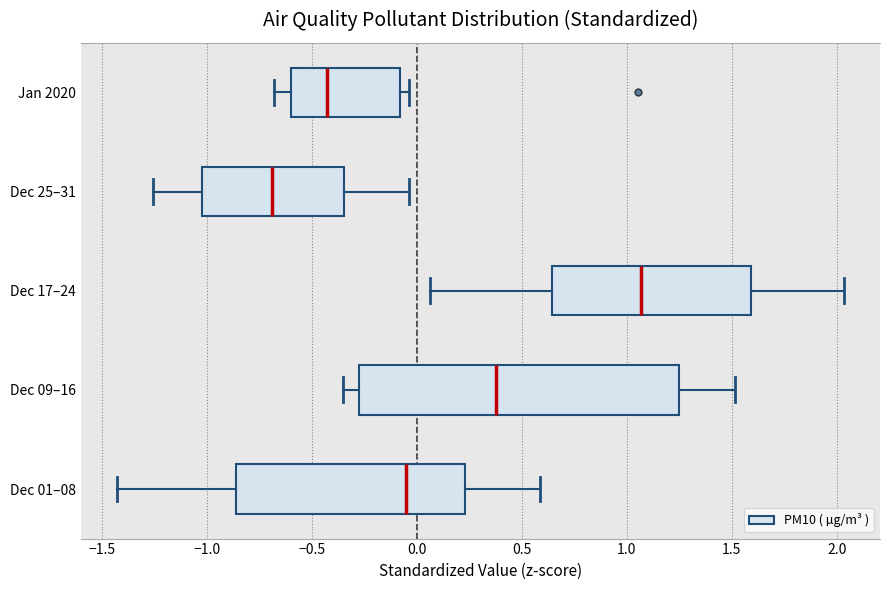

Which box's median line is the furthest to the left?

Dec 25–31